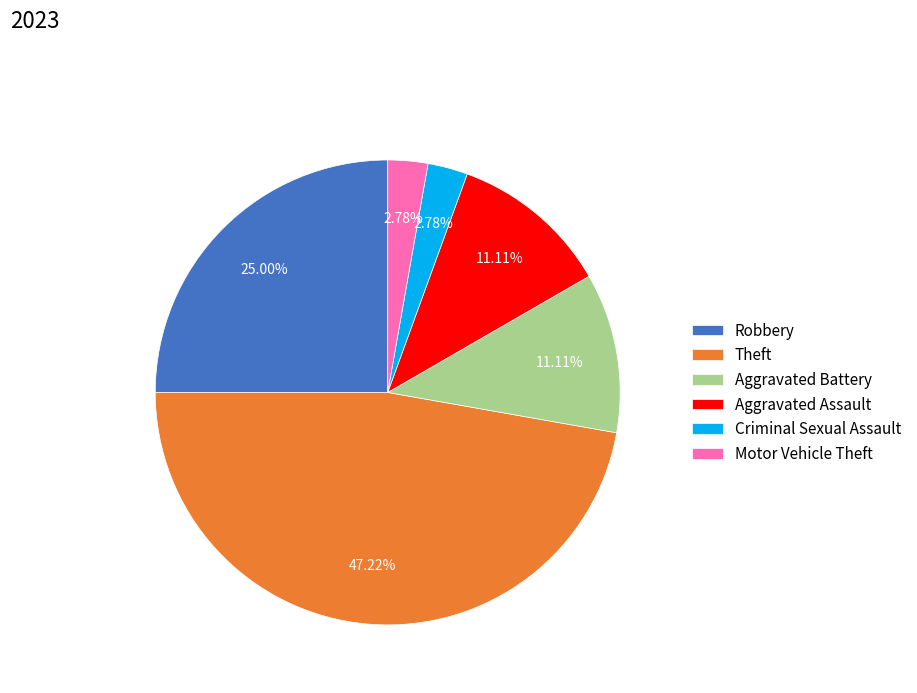

How much of the chart is everything except Aggravated Battery?

88.9%